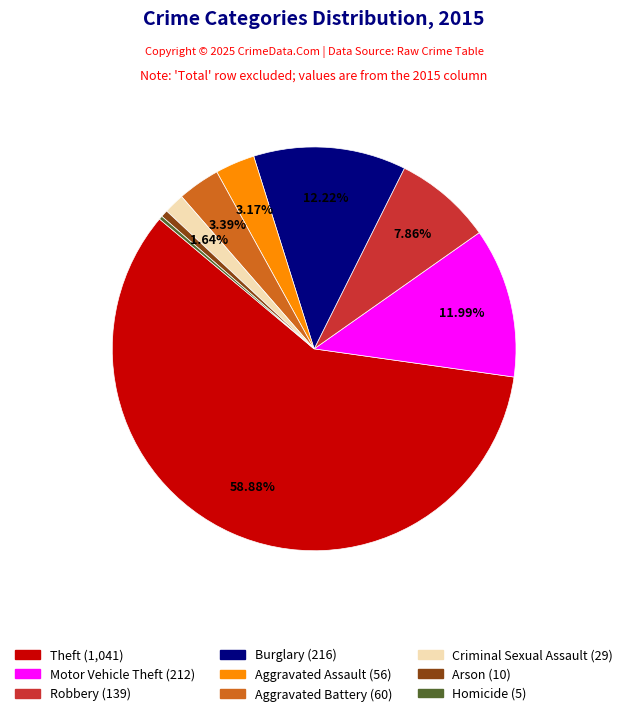

True or false: Aggravated Battery accounts for 3% of the total.

True